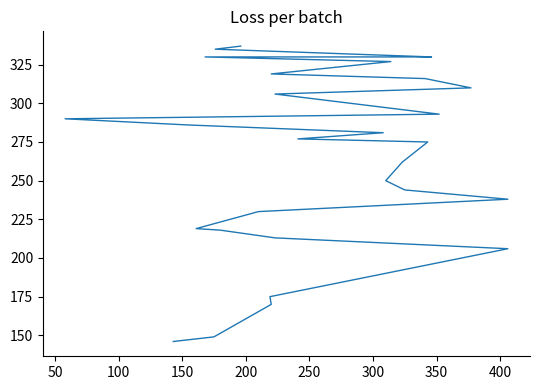

Reading left to right, extract all data points from this chart.

146	149	170	175	206	213	218	219	230	238	244	250	262	275	277	281	286	290	293	306	310	316	319	327	330	330	330	330	335	337